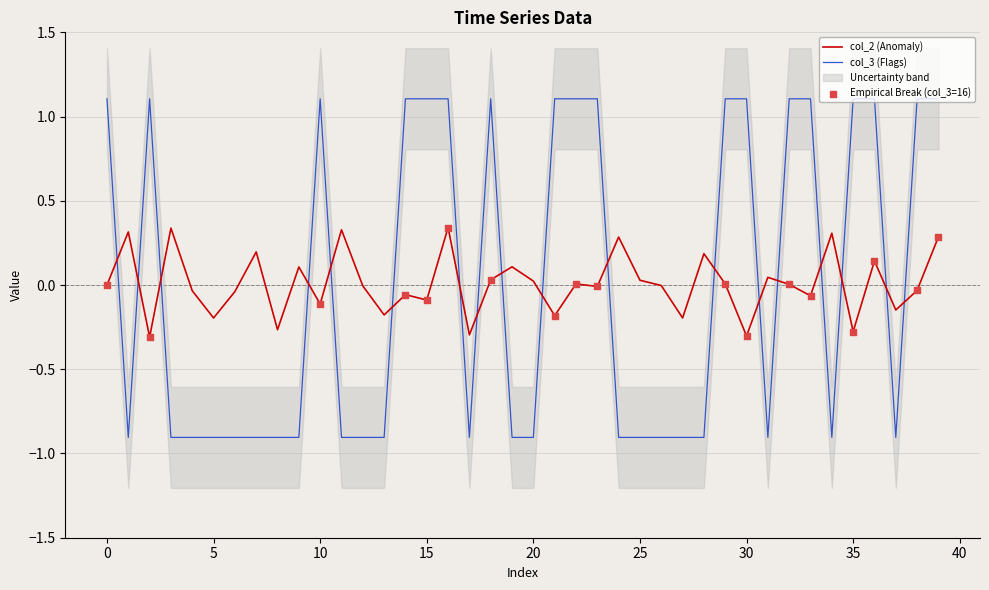

Which series has the widest spread of Y values?

col_3